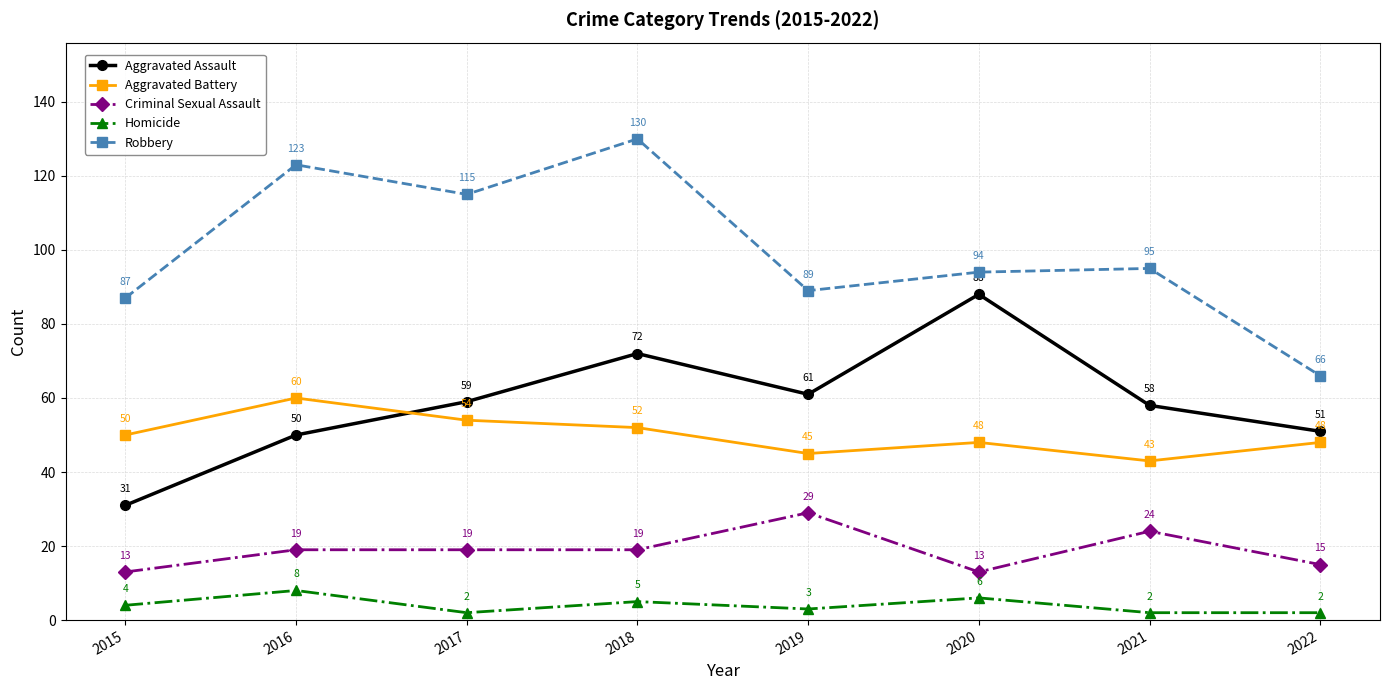

List the labels in order of Robbery value, smallest first.

2022, 2015, 2019, 2020, 2021, 2017, 2016, 2018